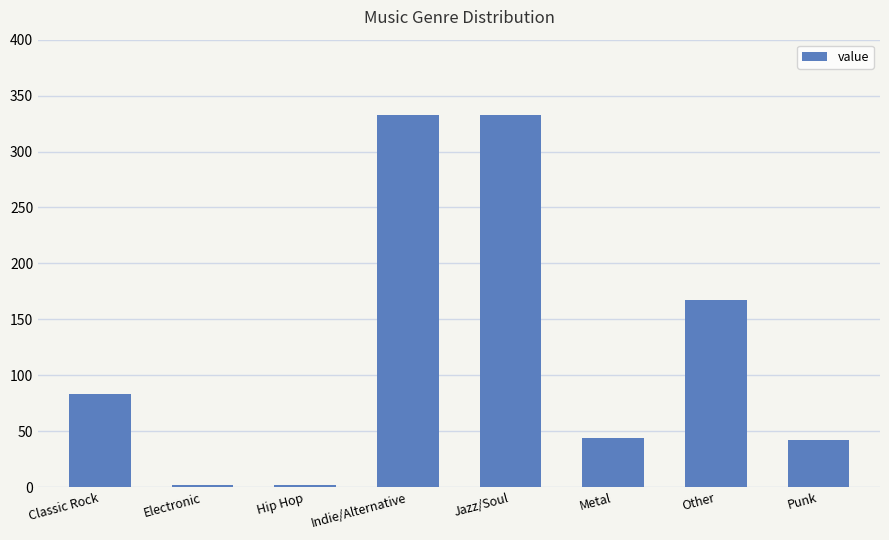

How many bars are there in total?

8